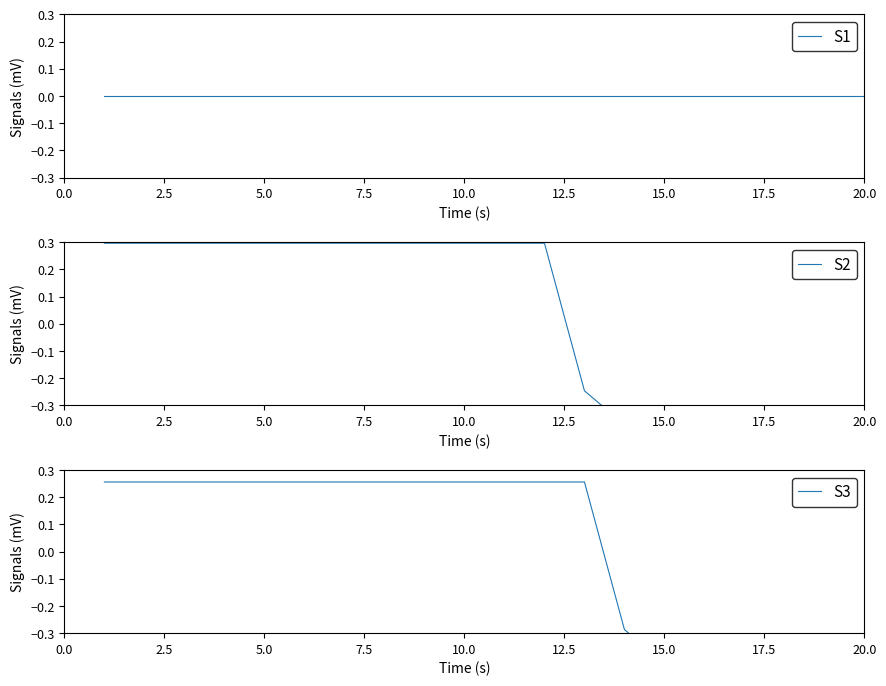

True or false: S2 and S1 cross at least once.

True